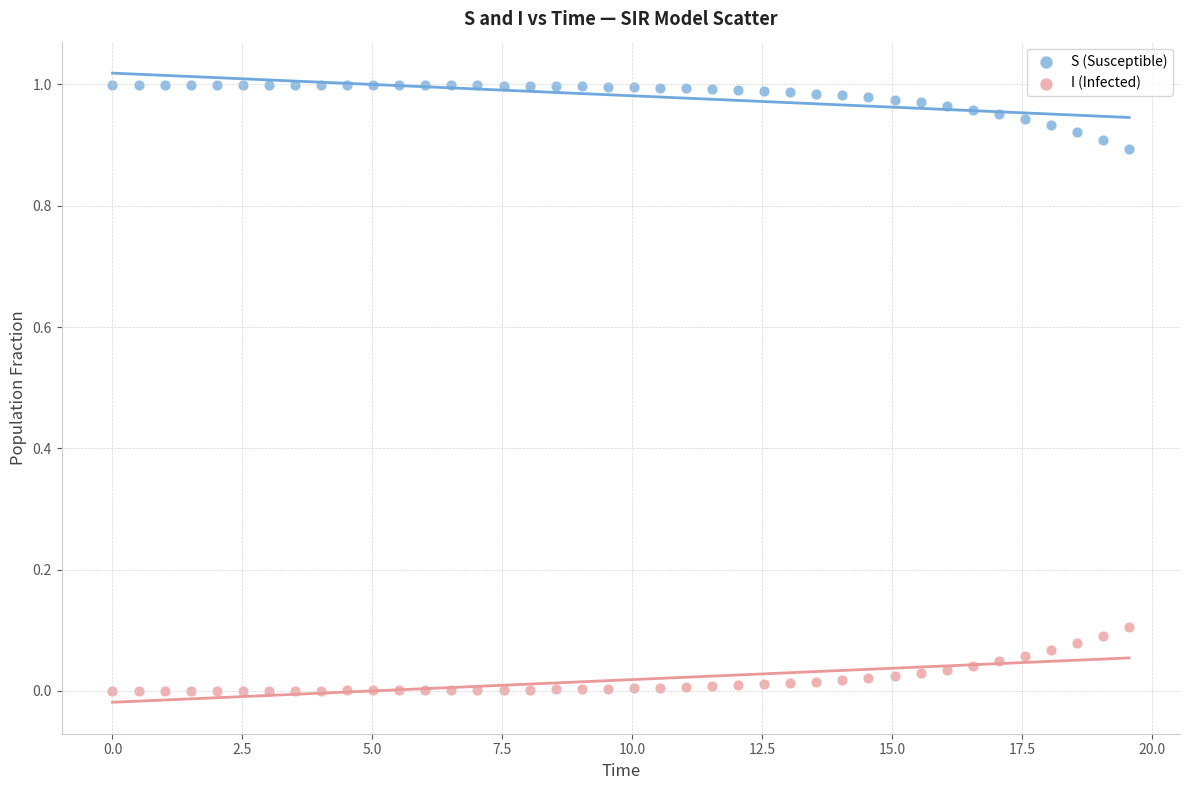

Which series contains the highest Y value?

S (Susceptible)